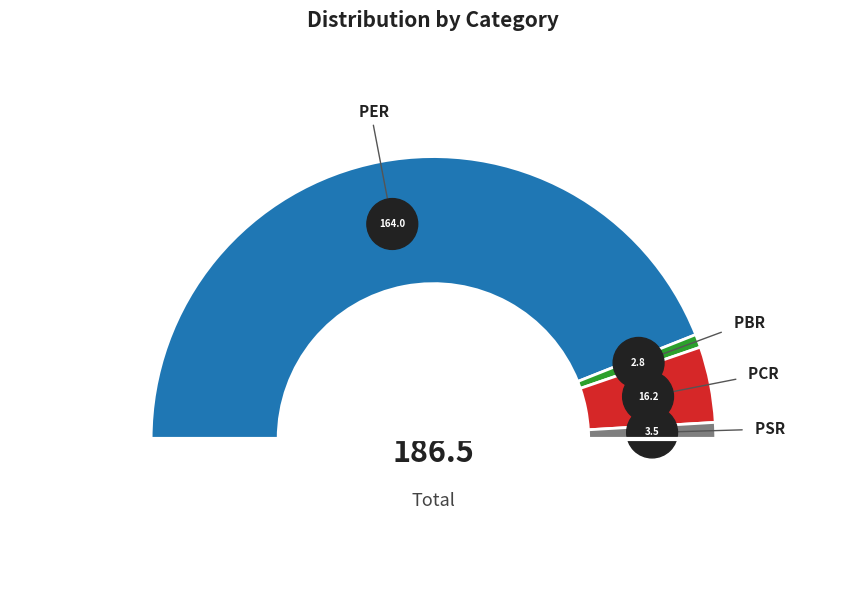

To the nearest percent, what percentage of the pie is PER?

88%